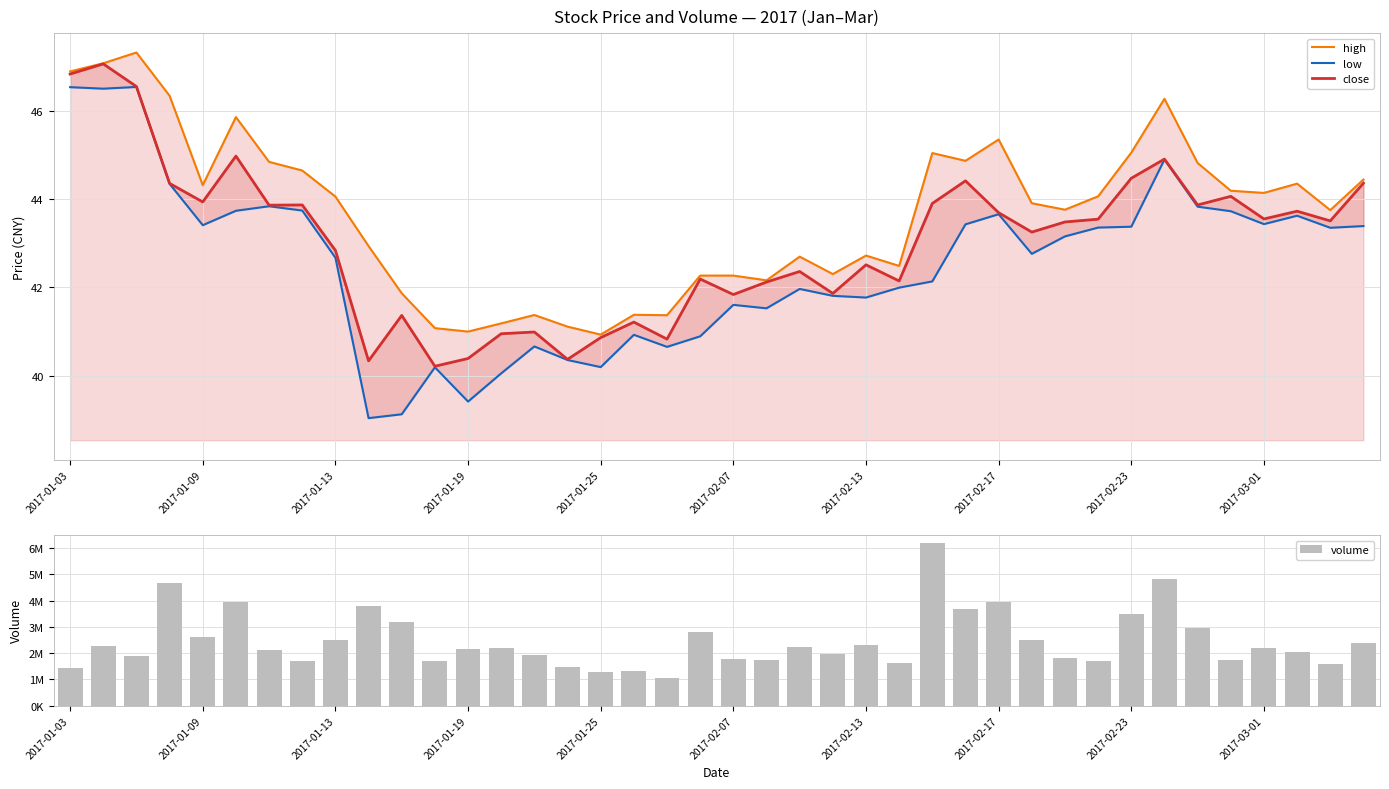

How many data points does each series have?

40